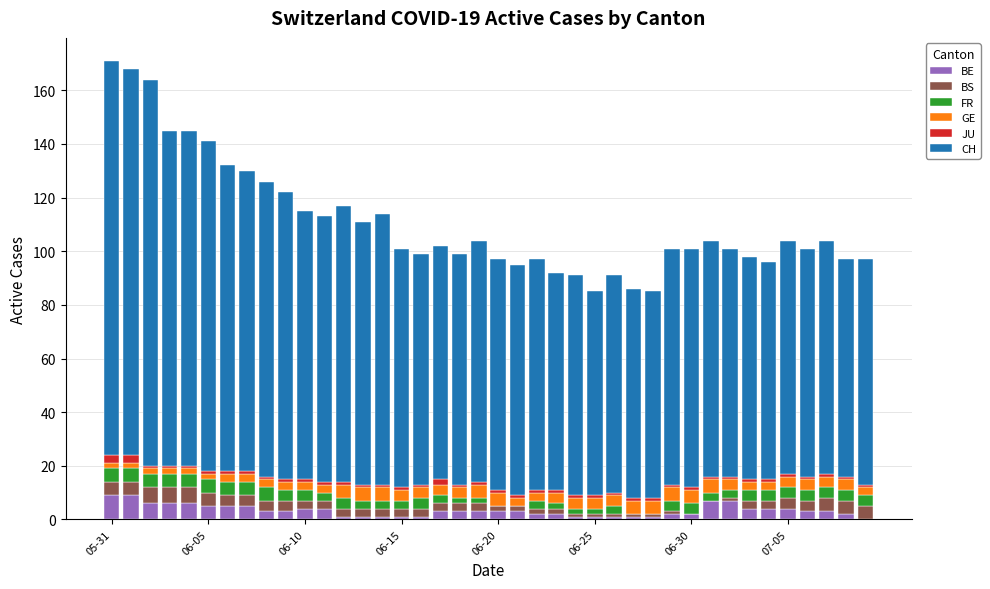

What is the highest value of the BE series?

9